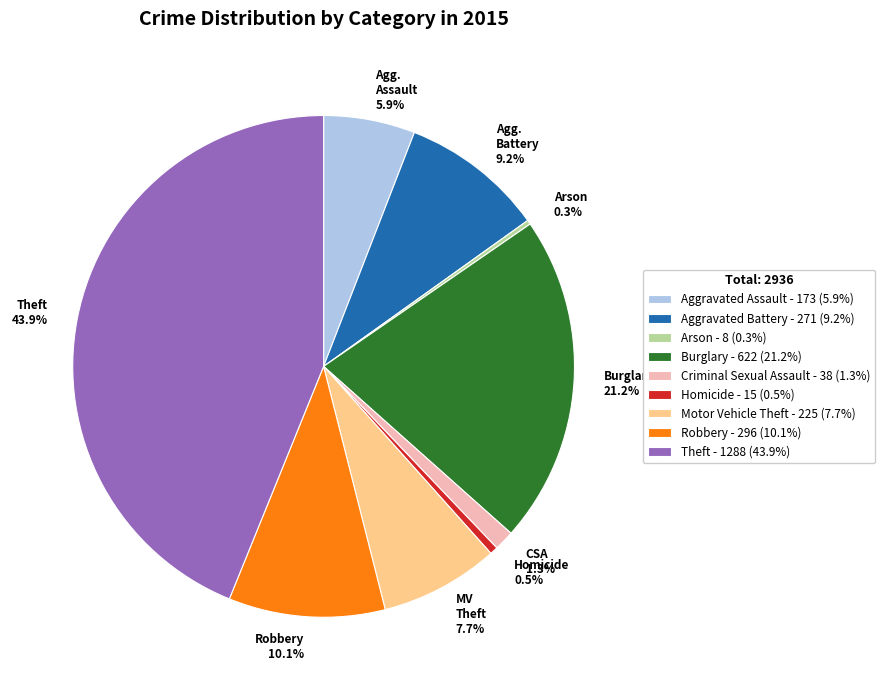

Which has a higher value, Robbery 10.1% or Agg. Assault 5.9%?

Robbery 10.1%